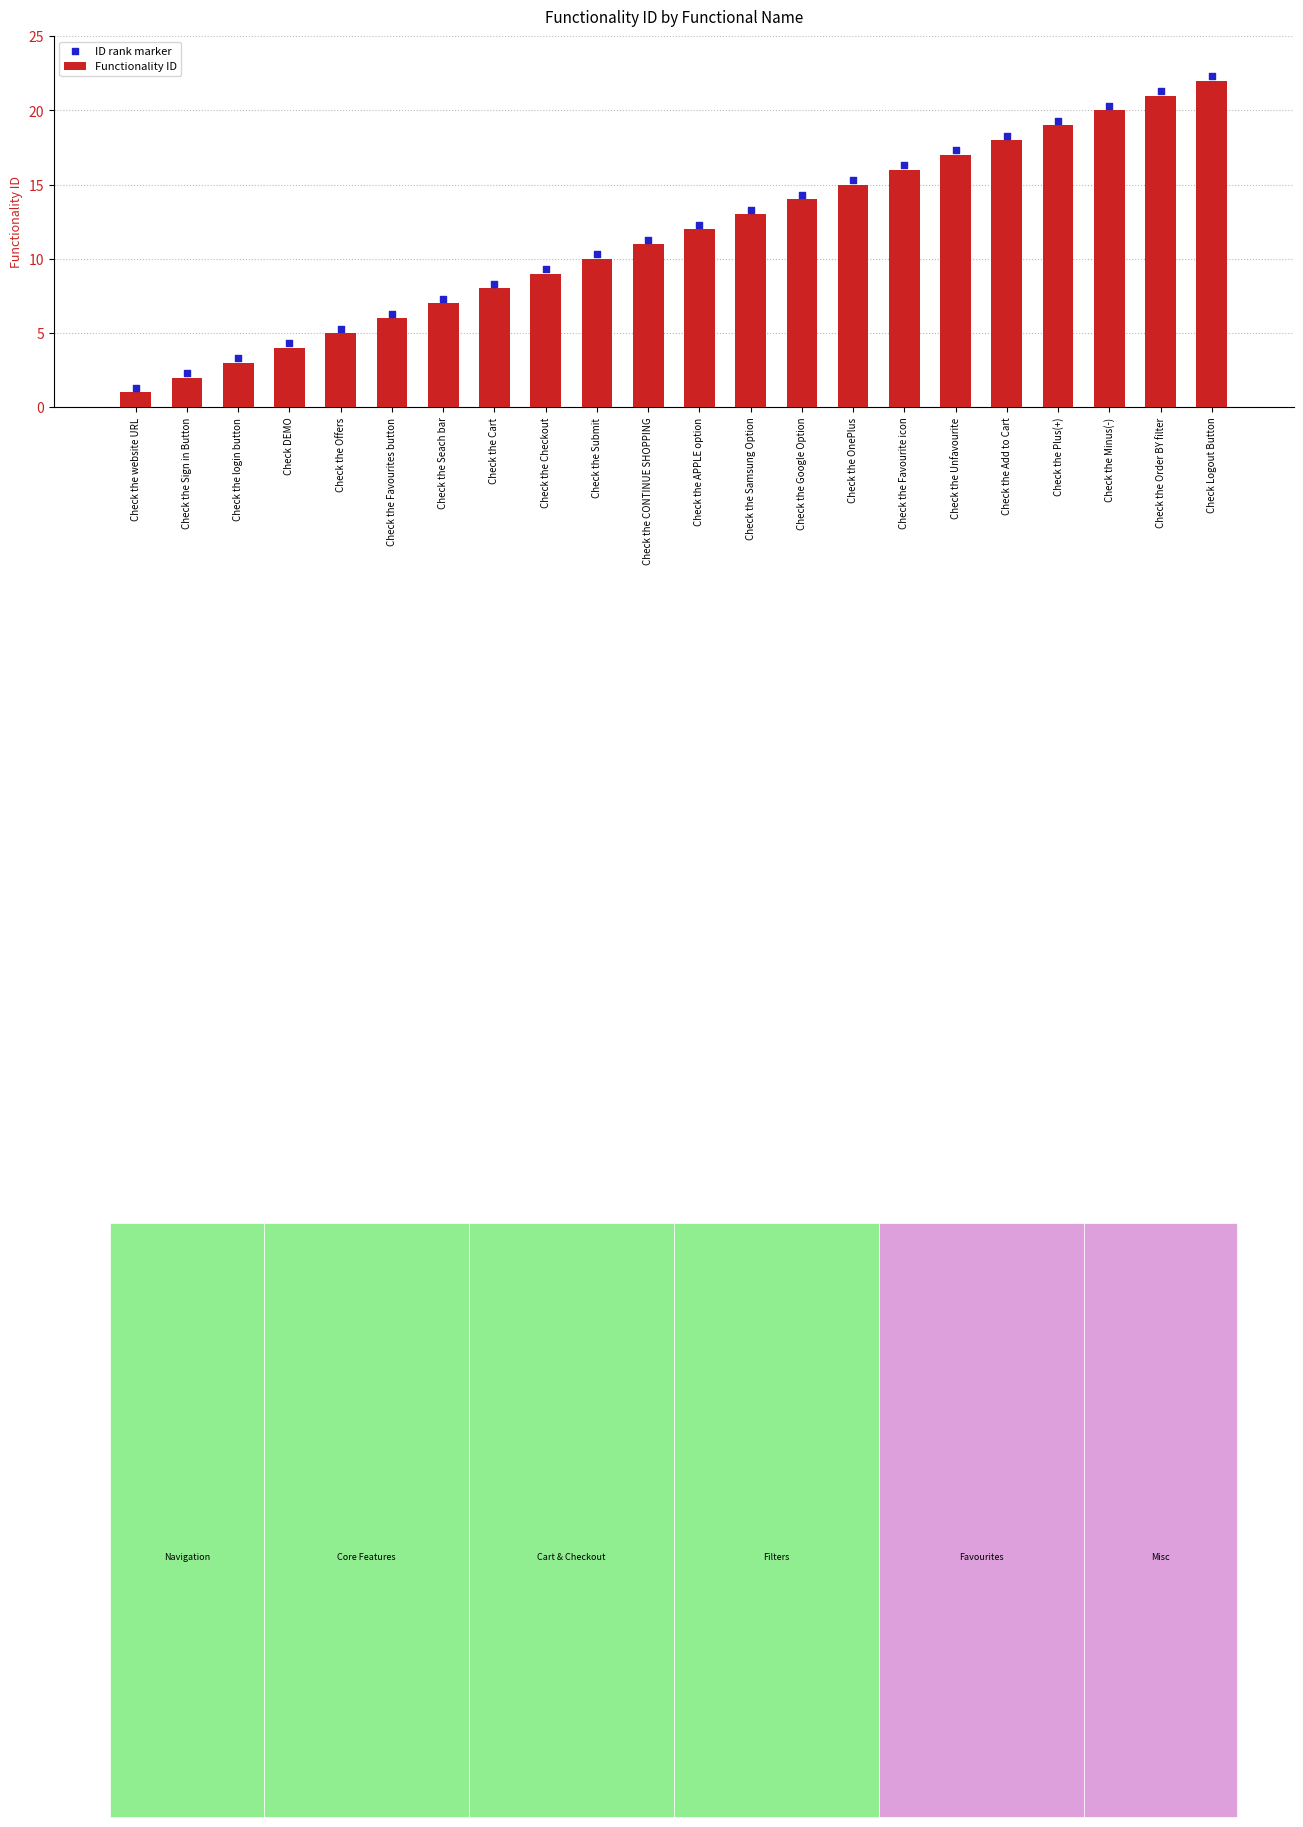

At how many categories does at least one series exceed 3?

20